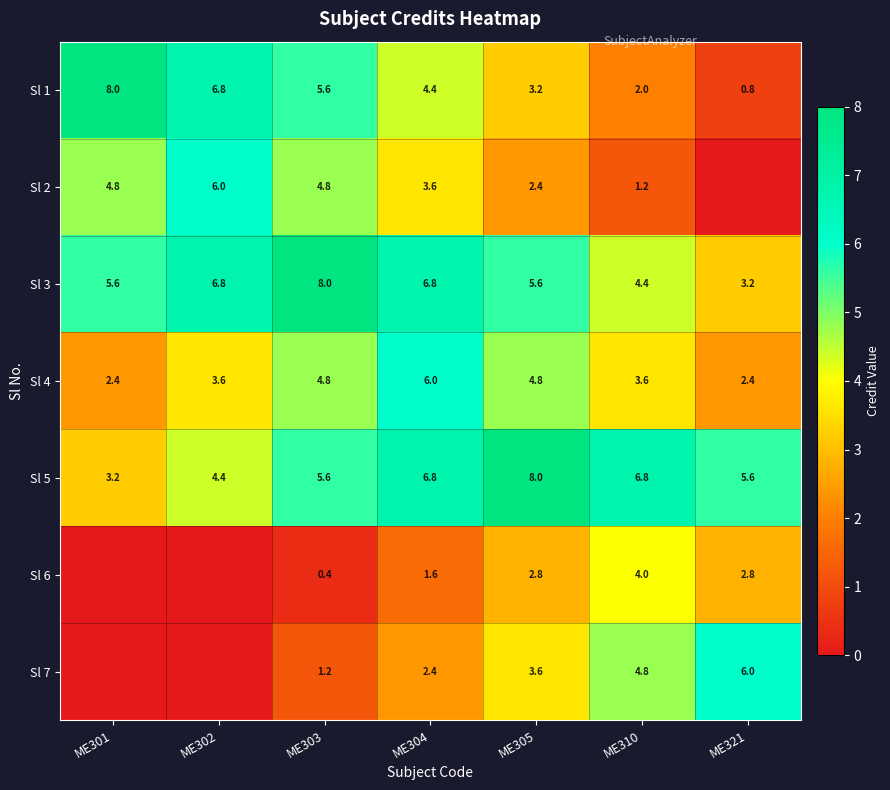

Between ME321 and ME310, which is larger?

ME310